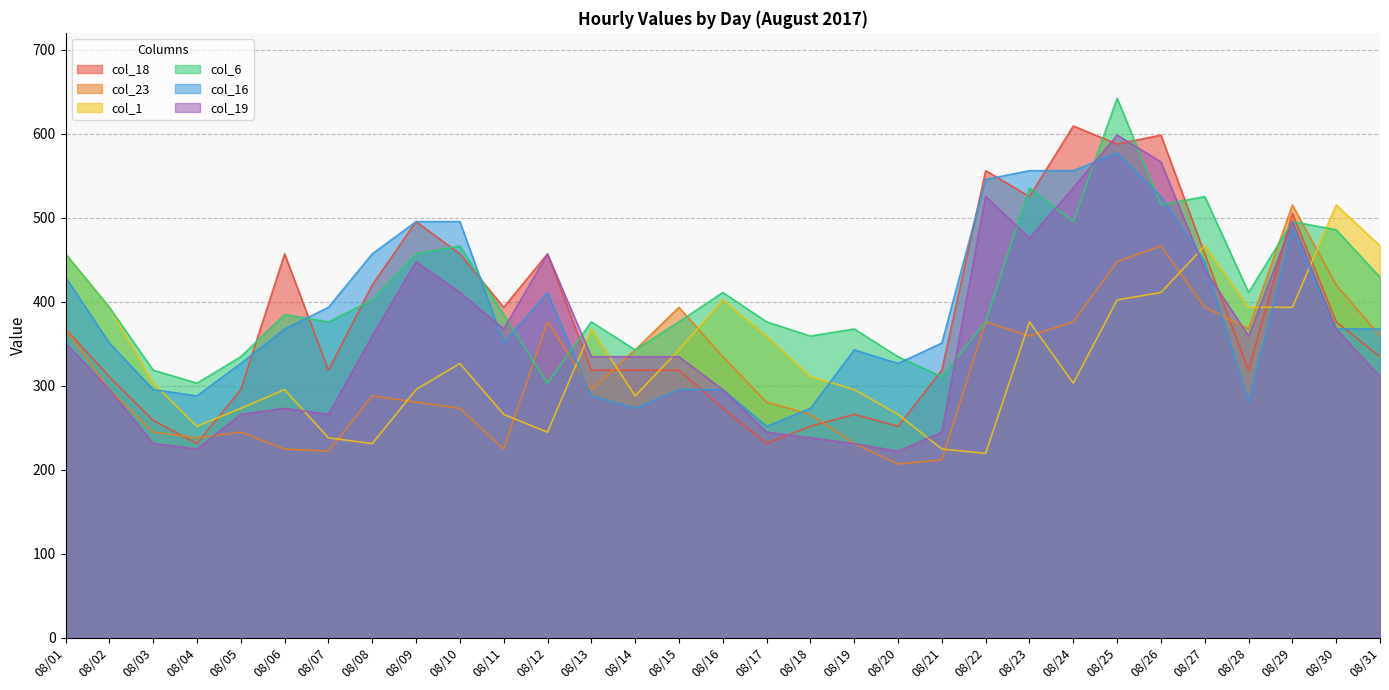

True or false: col_18 has more than 2 points higher than both neighbors.

True